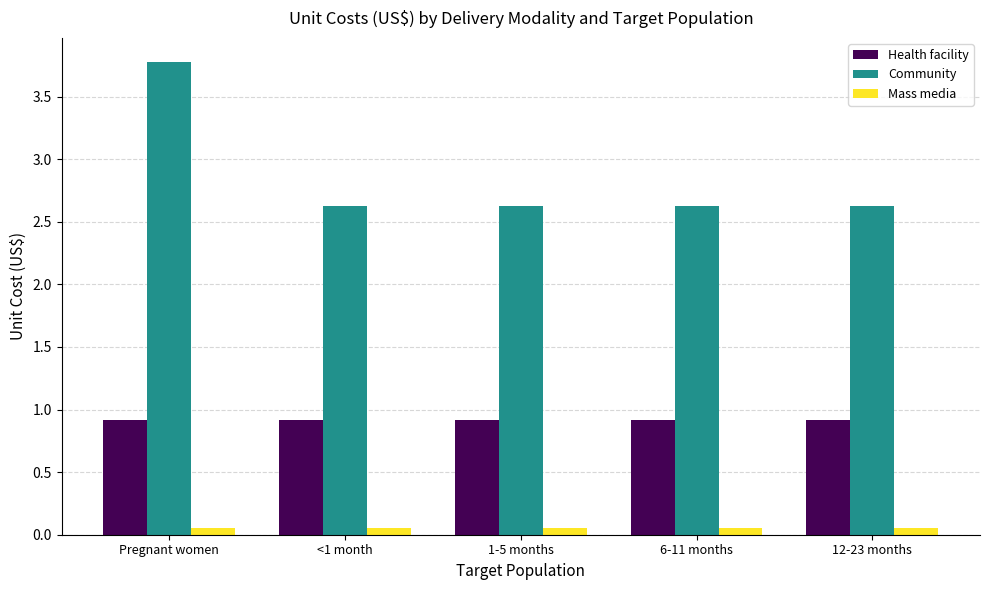

List the series in order of their peak value, lowest first.

Mass media, Health facility, Community